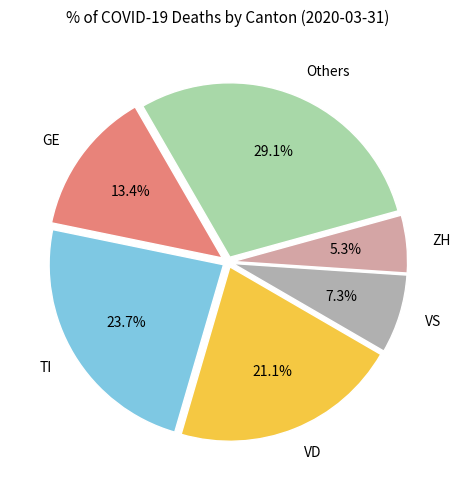

Is there a majority slice in this chart?

No